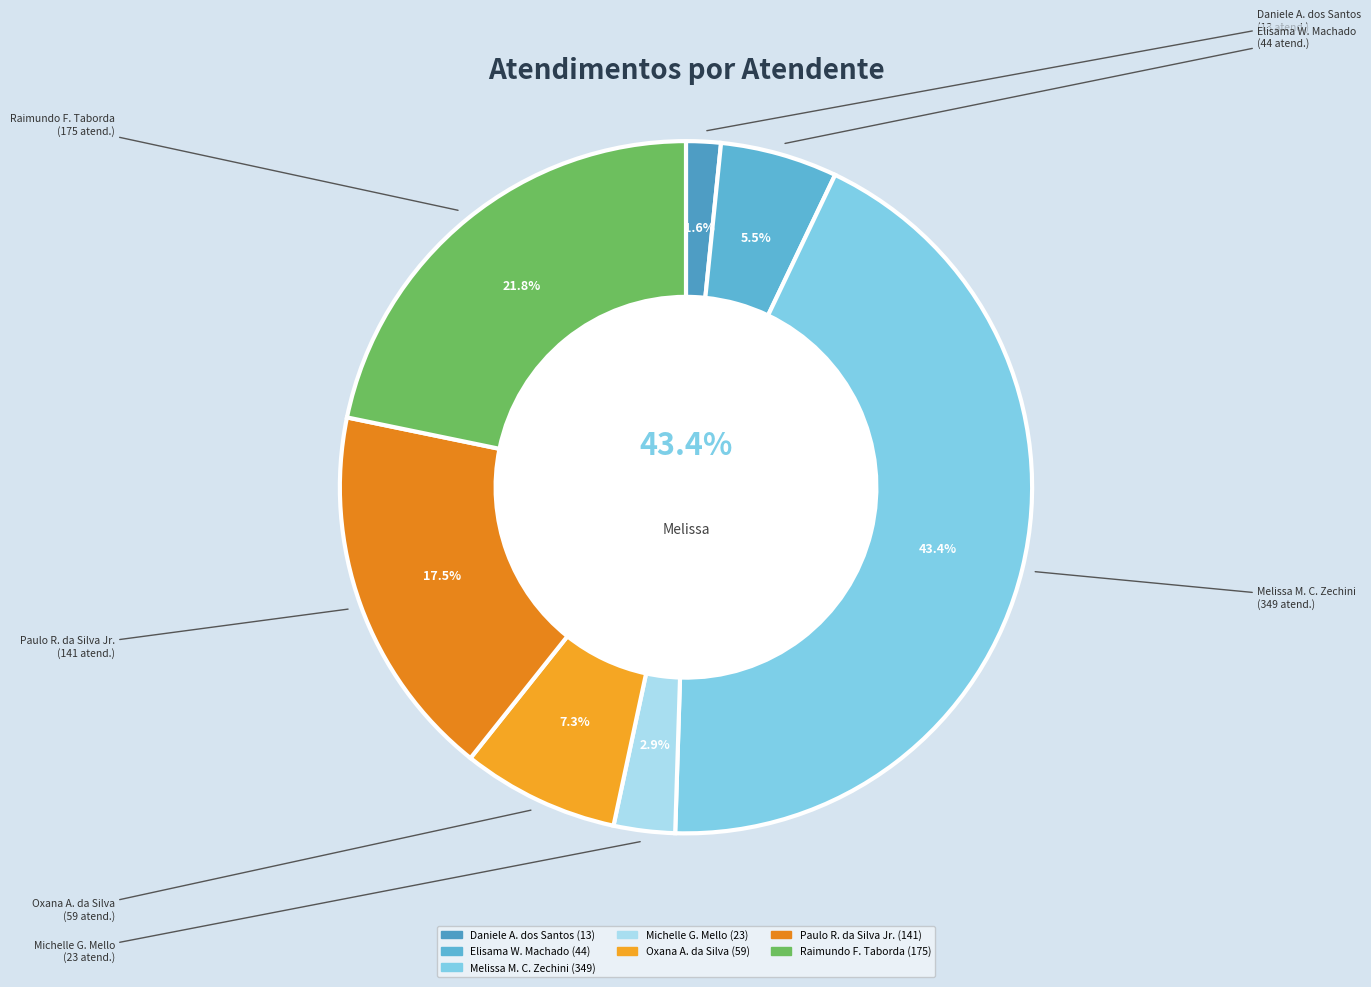

What is the change in value from Michelle Goncalves Mello to Raimundo Francisco Taborda?

+152